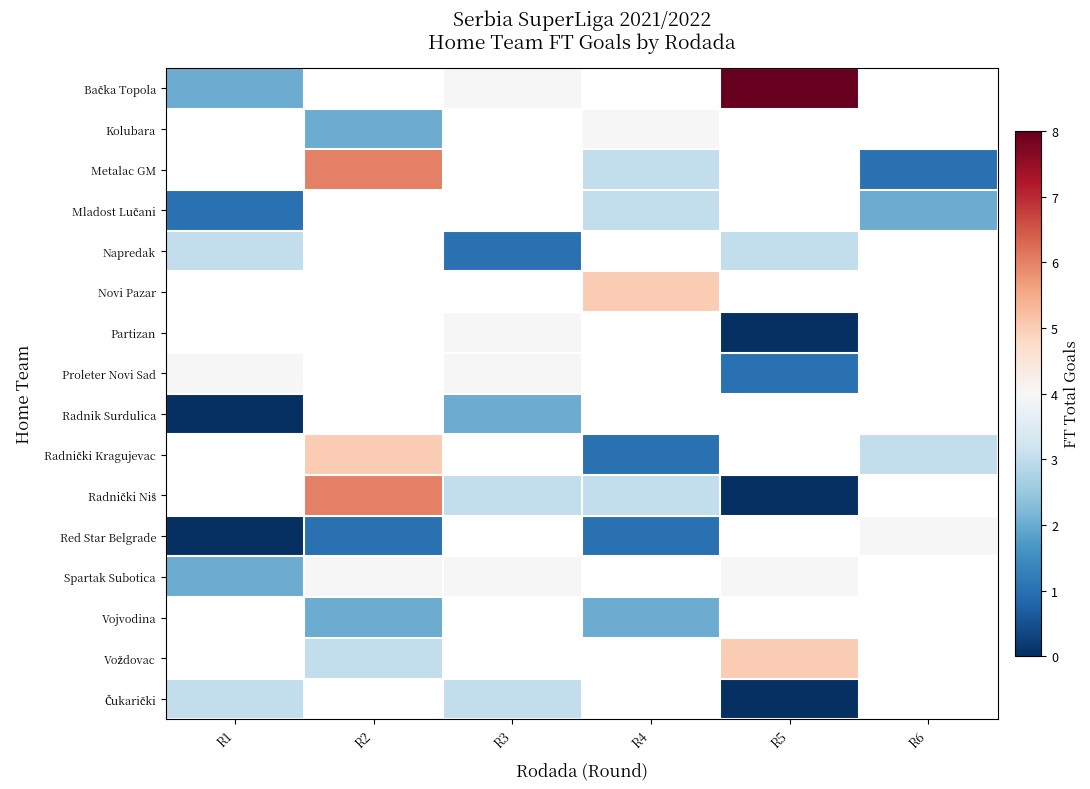

What is the highest value of the Mladost Lučani series?

3.0